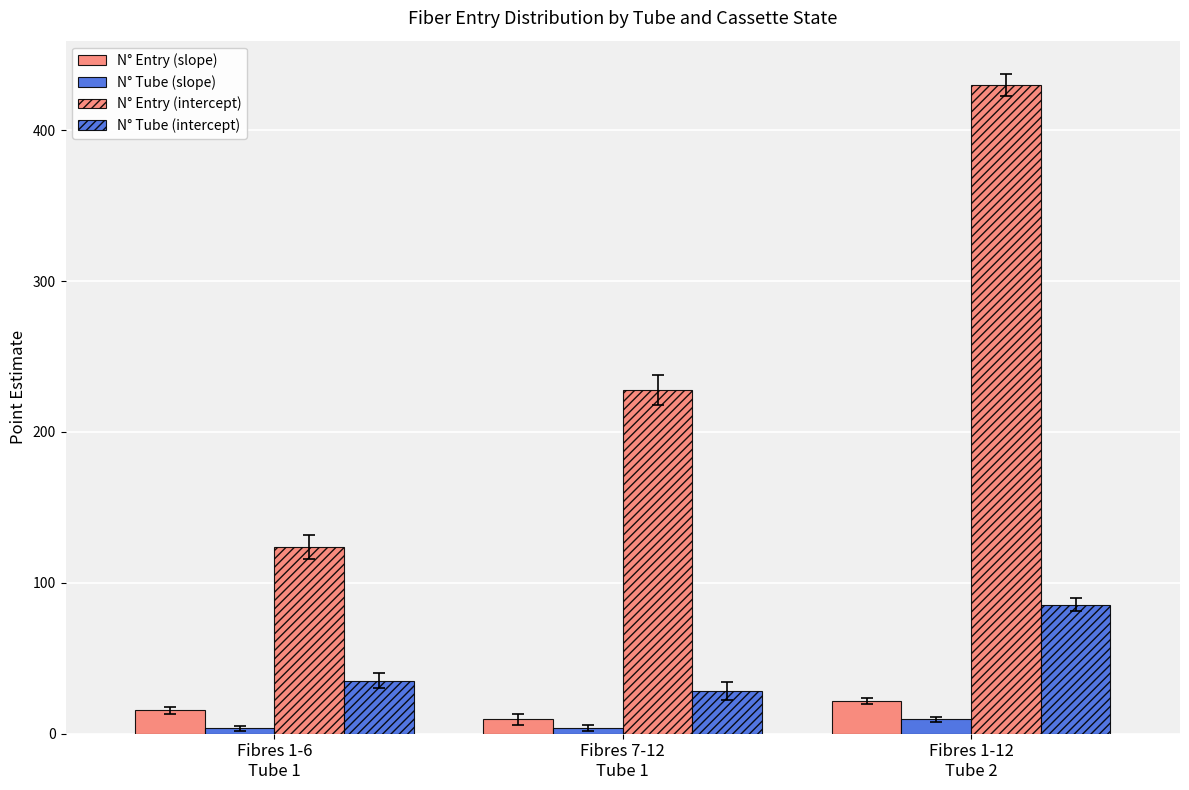

Is it true that N° Tube (slope) equals 5.4 at Fibres 7-12
Tube 1?

False